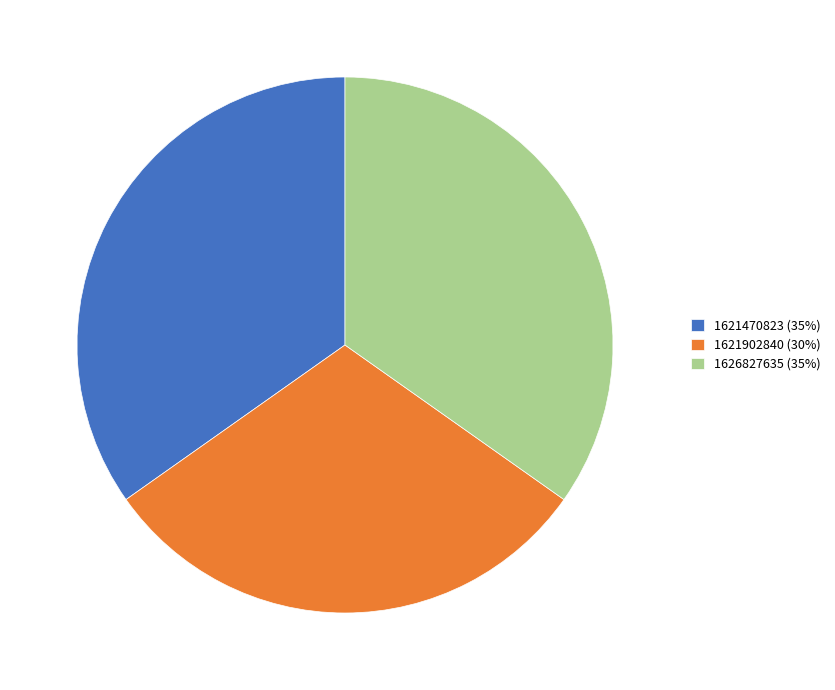

Approximately how many times larger is the value at 1626827635 (35%) compared to 1621902840 (30%)?

1.1